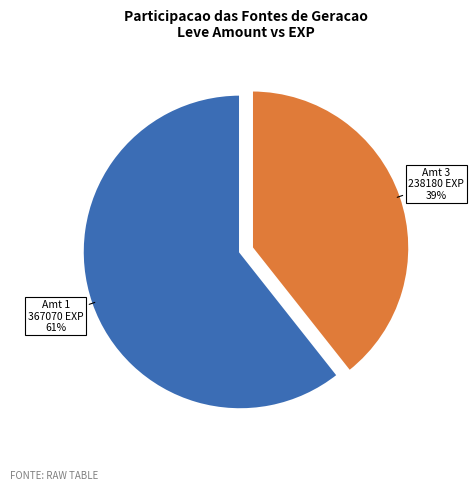

Does any single category account for the majority?

Yes